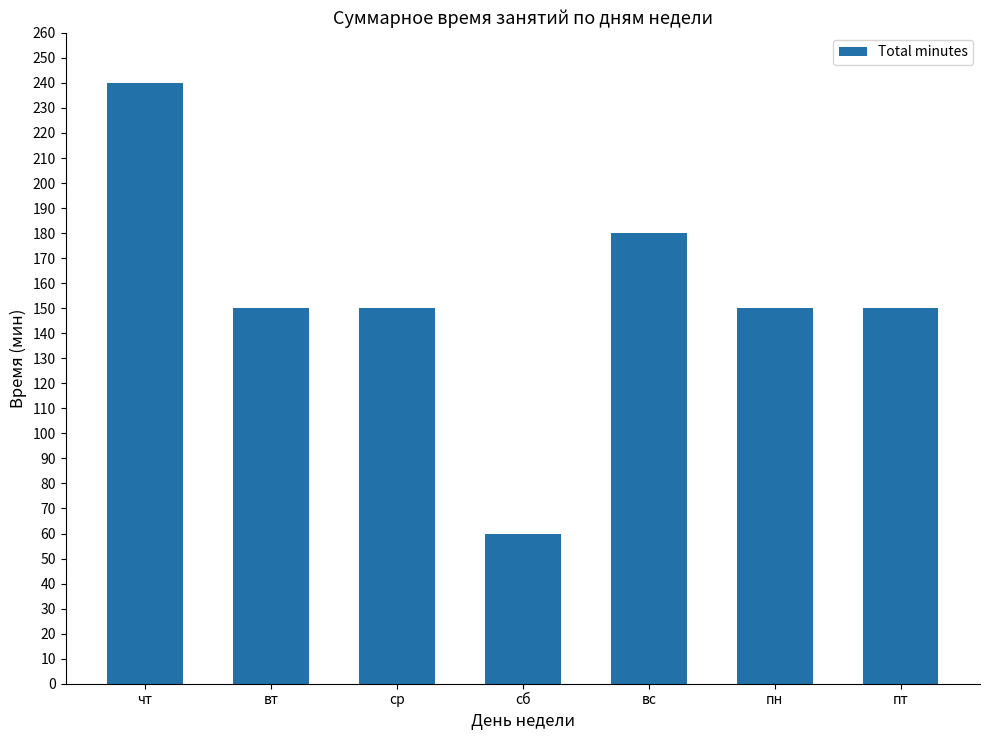

How many bars are there in total?

7